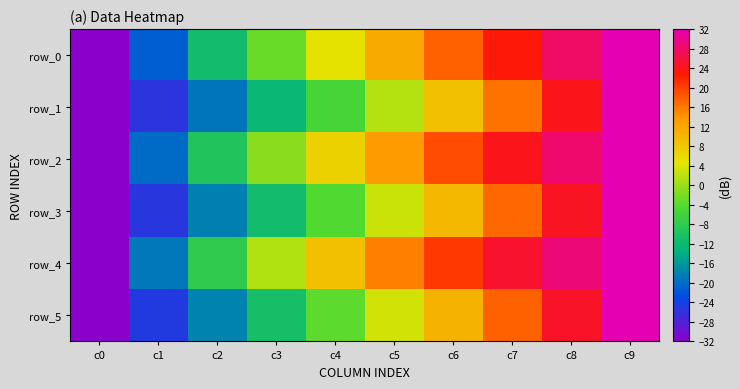

Reading left to right, list all the values displayed in this chart.

row_0: -32.0	-21.2	-11.5	-2.9	4.8	11.6	17.7	23.1	27.8	32.0
row_1: -32.0	-25.6	-19.0	-12.4	-5.4	1.7	8.9	16.4	24.1	32.0
row_2: -32.0	-20.0	-9.7	-0.8	6.9	13.5	19.2	24.1	28.3	32.0
row_3: -32.0	-25.3	-18.2	-11.4	-4.3	2.8	10.0	17.2	24.6	32.0
row_4: -32.0	-18.9	-7.9	1.3	8.9	15.3	20.7	25.1	28.9	32.0
row_5: -32.0	-24.8	-17.9	-10.8	-3.7	3.4	10.5	17.7	24.8	32.0